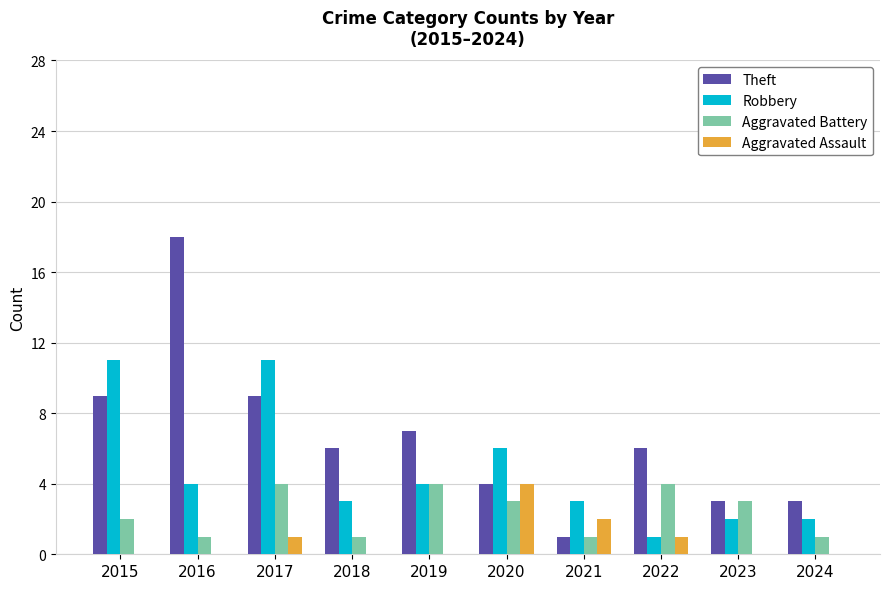

Reading left to right, transcribe all the data shown in this chart.

Theft: 9	18	9	6	7	4	1	6	3	3
Robbery: 11	4	11	3	4	6	3	1	2	2
Aggravated Battery: 2	1	4	1	4	3	1	4	3	1
Aggravated Assault: 0	0	1	0	0	4	2	1	0	0